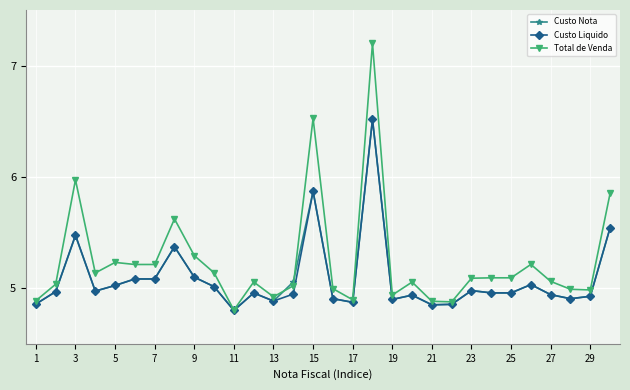

What is the maximum value for Custo Nota?

6.5